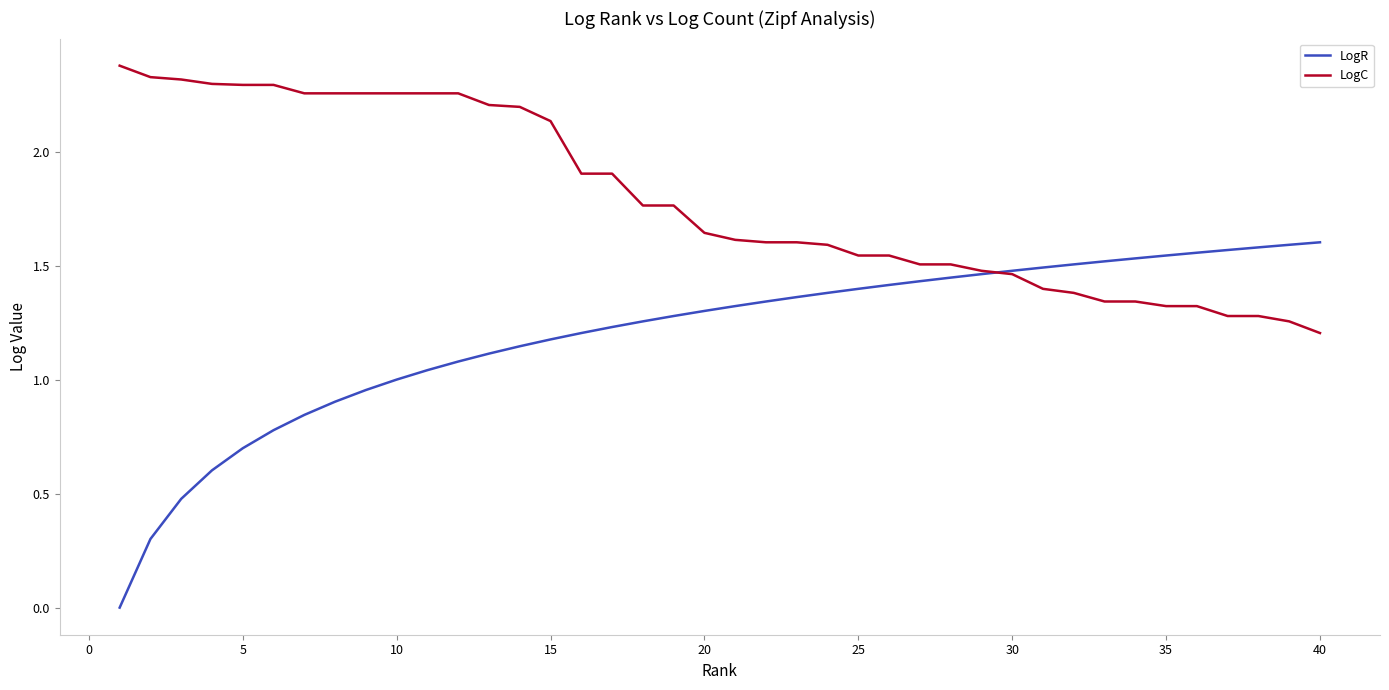

Rank the series by their maximum value, from lowest to highest.

LogR, LogC